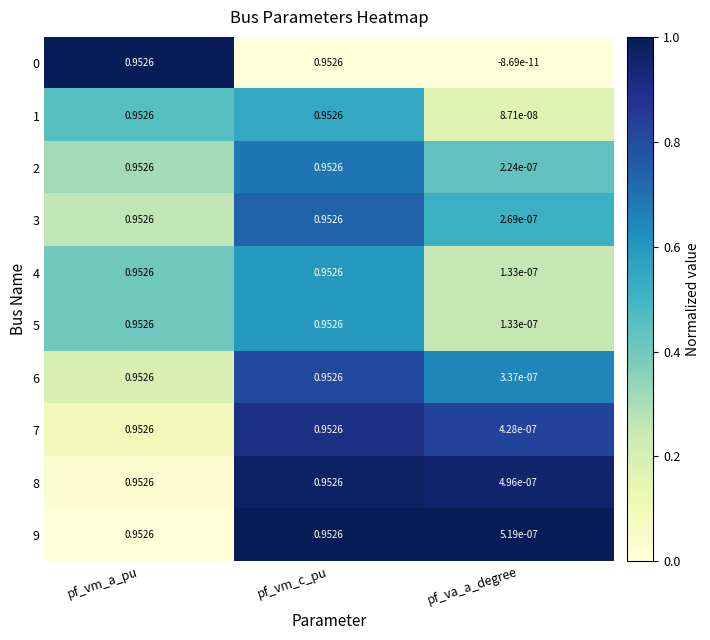

At which label is 5 closest to 0?

pf_va_a_degree